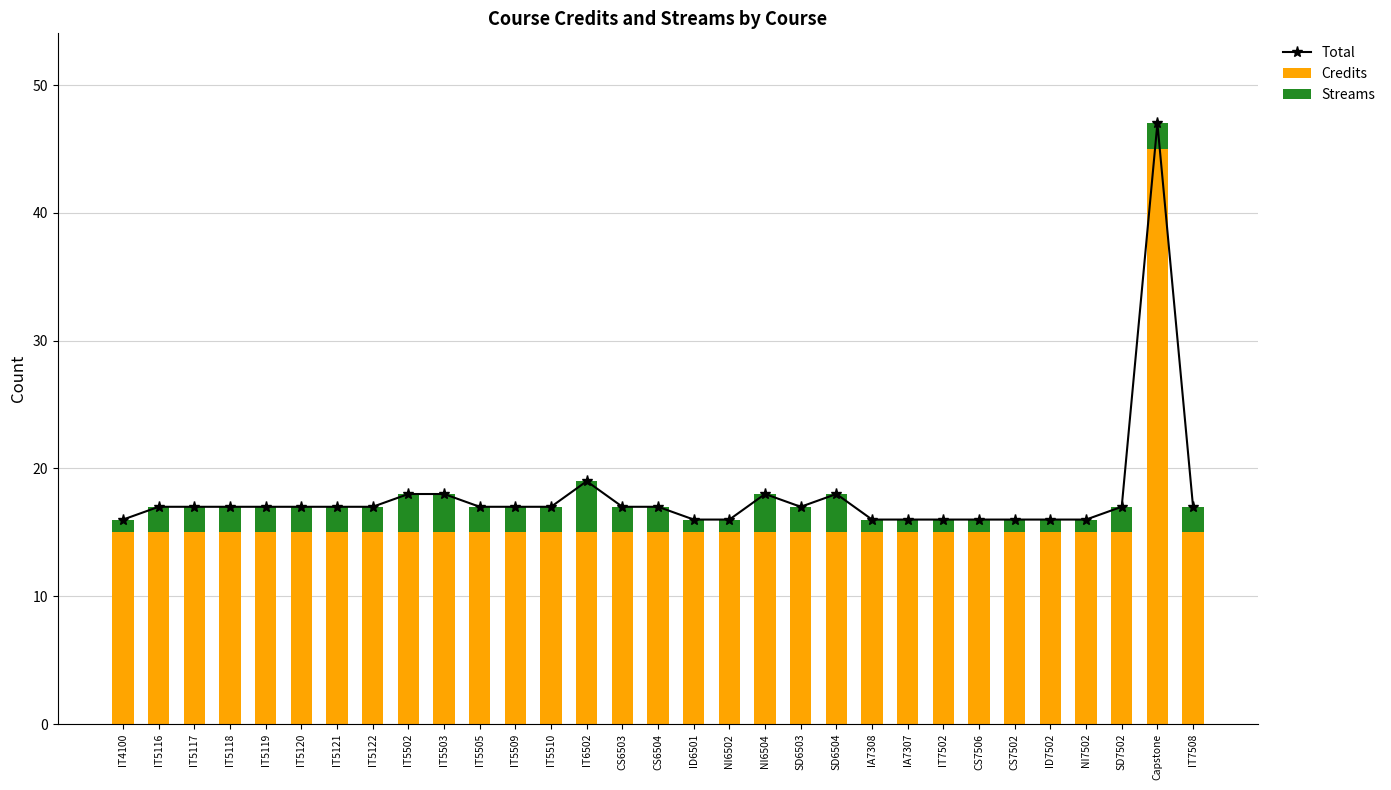

The value of Streams at IA7307 is 0. True or false?

False